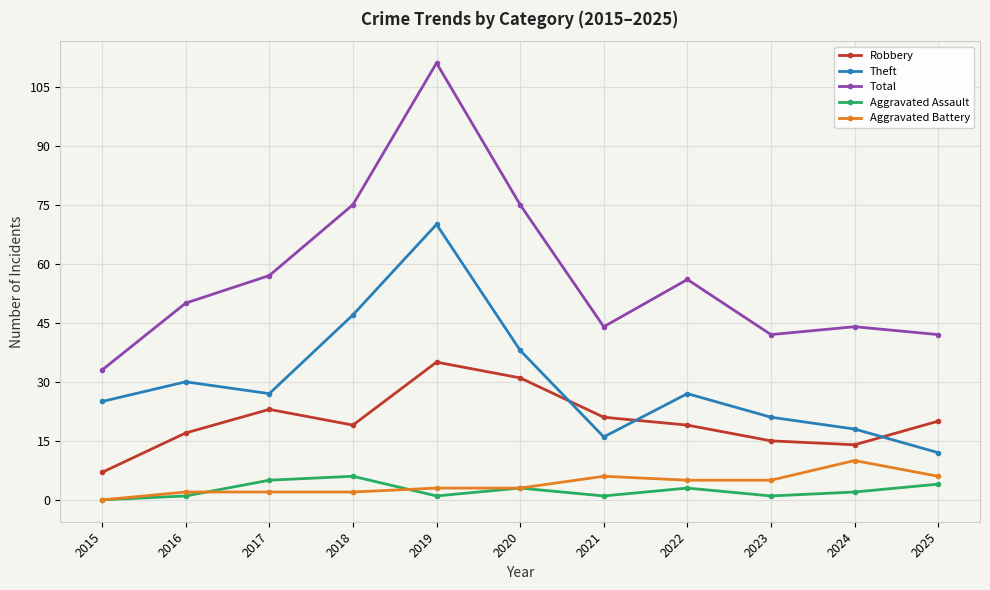

True or false: Total has a value of 57 at 2019.

False